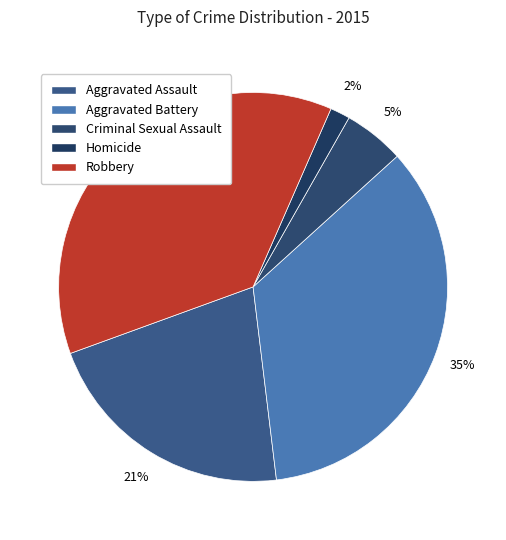

Is the sum of Aggravated Battery and Homicide greater than half?

No